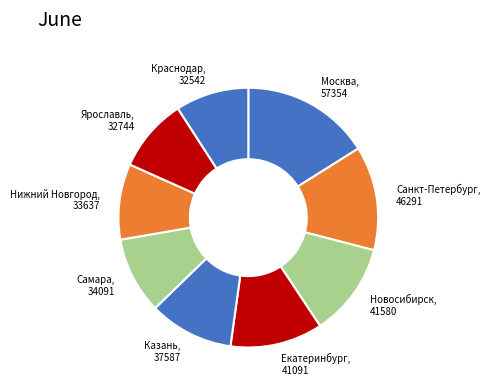

Rank the categories by value from lowest to highest.

Краснодар, Ярославль, Нижний Новгород, Самара, Казань, Екатеринбург, Новосибирск, Санкт-Петербург, Москва